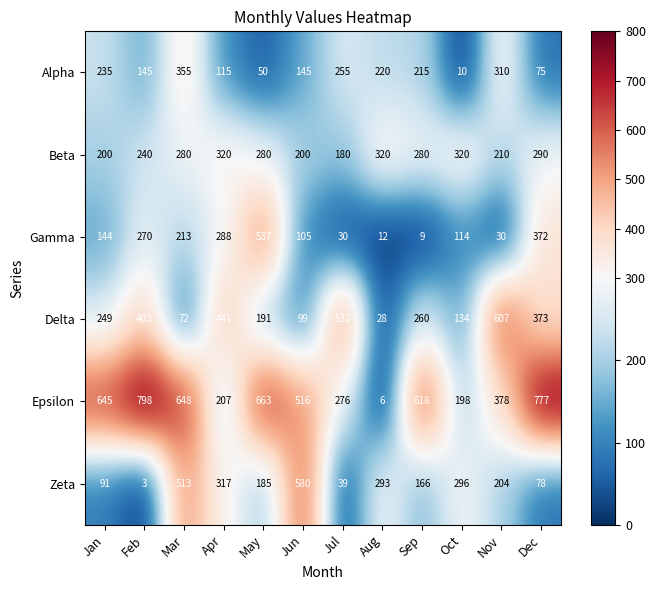

Which series has the largest range (max minus min)?

Epsilon